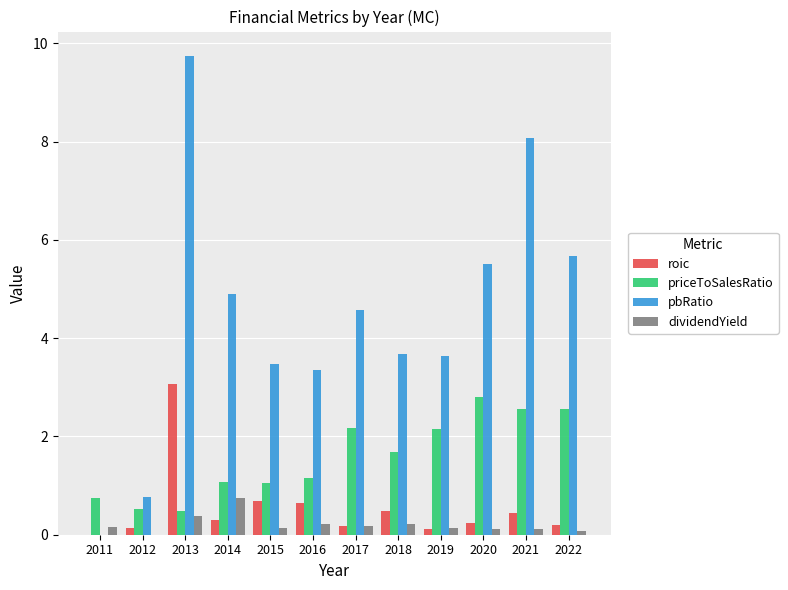

Count the number of categories in the chart.

12